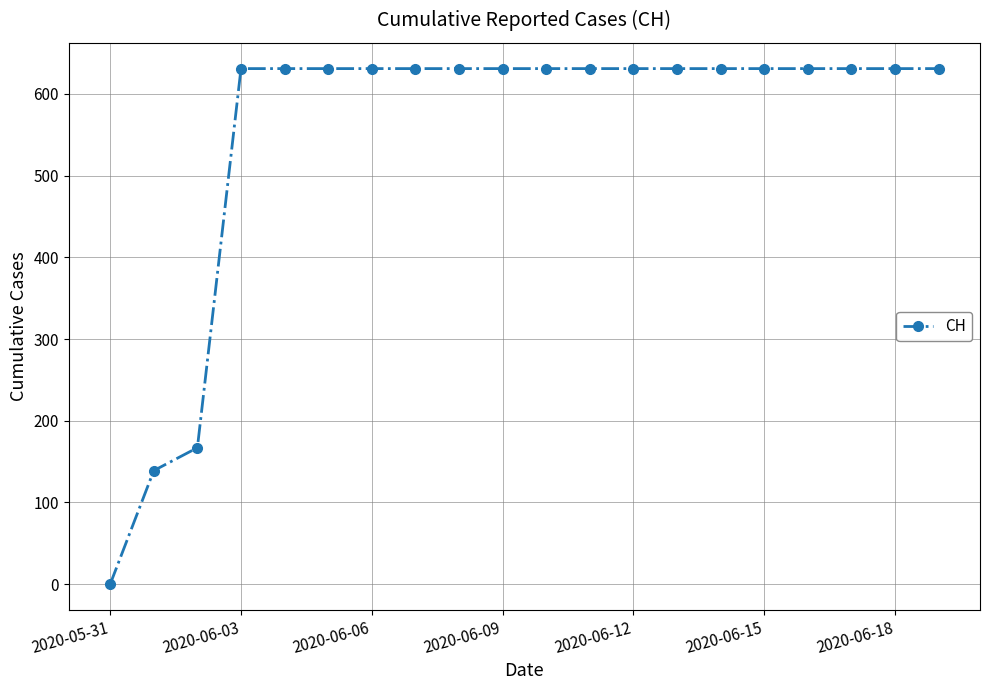

What is the value of the 17th point from the left?

631